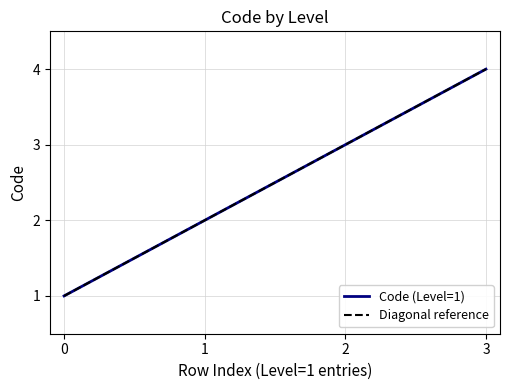

Rank the categories by Code (Level=1) value from lowest to highest.

0, 1, 2, 3